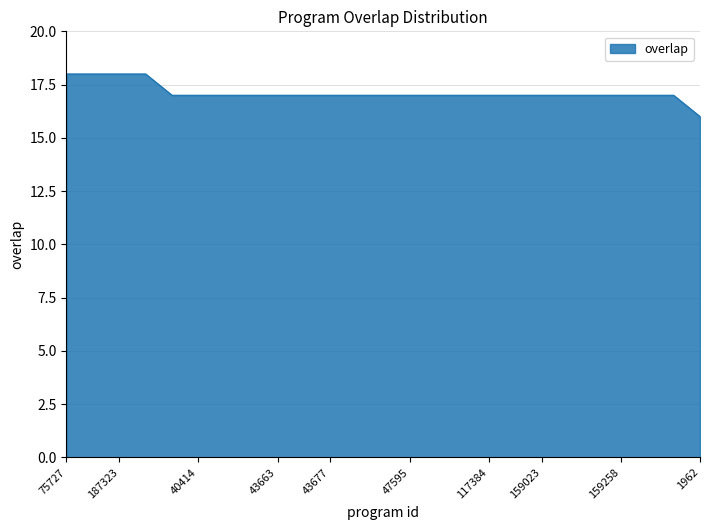

Reading left to right, transcribe all the data shown in this chart.

18	18	18	18	17	17	17	17	17	17	17	17	17	17	17	17	17	17	17	17	17	17	17	17	16